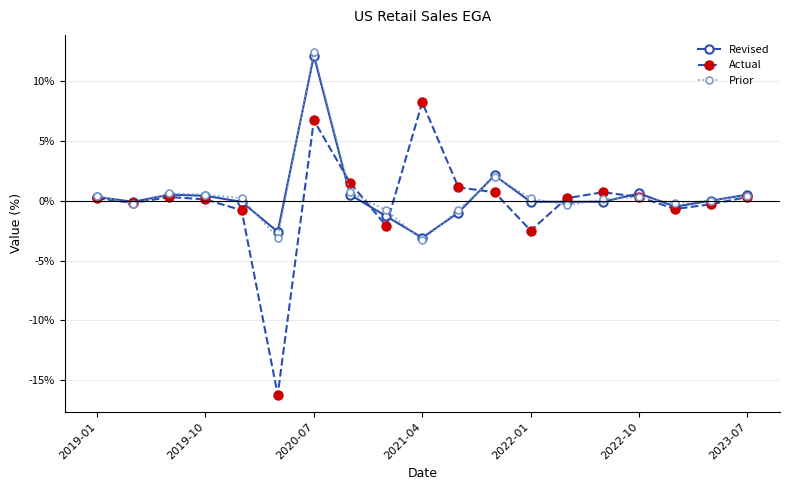

What is the minimum value for Actual?

-16.2